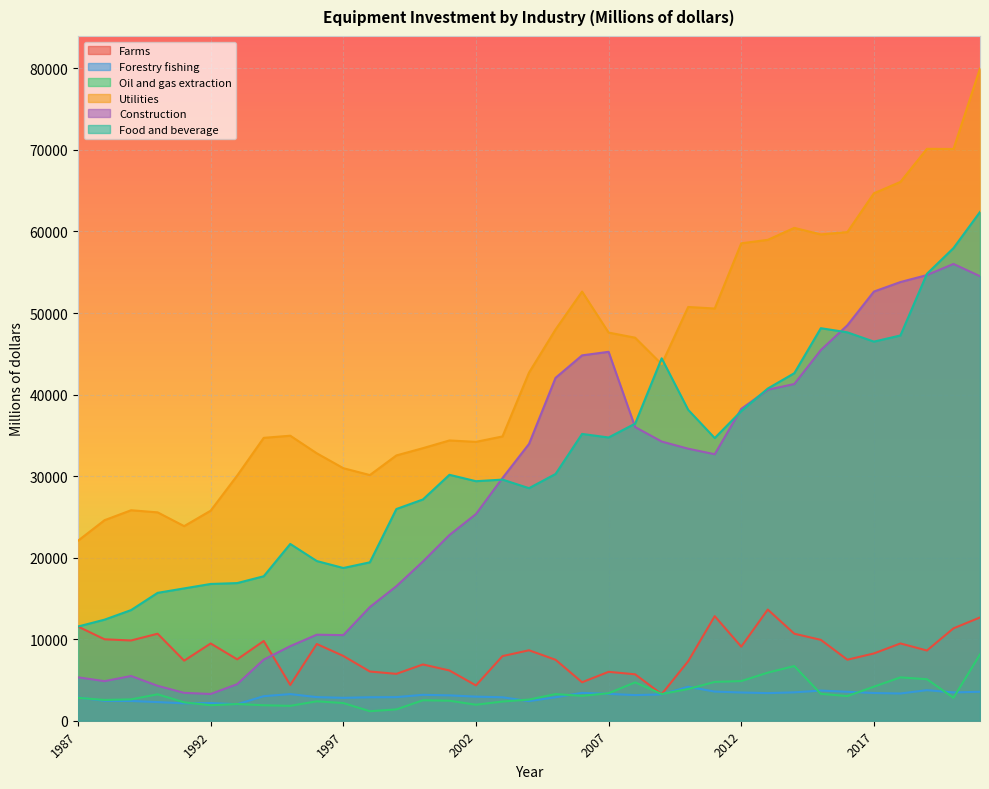

In Utilities, how many points are higher than both neighbors (excluding endpoints)?

7